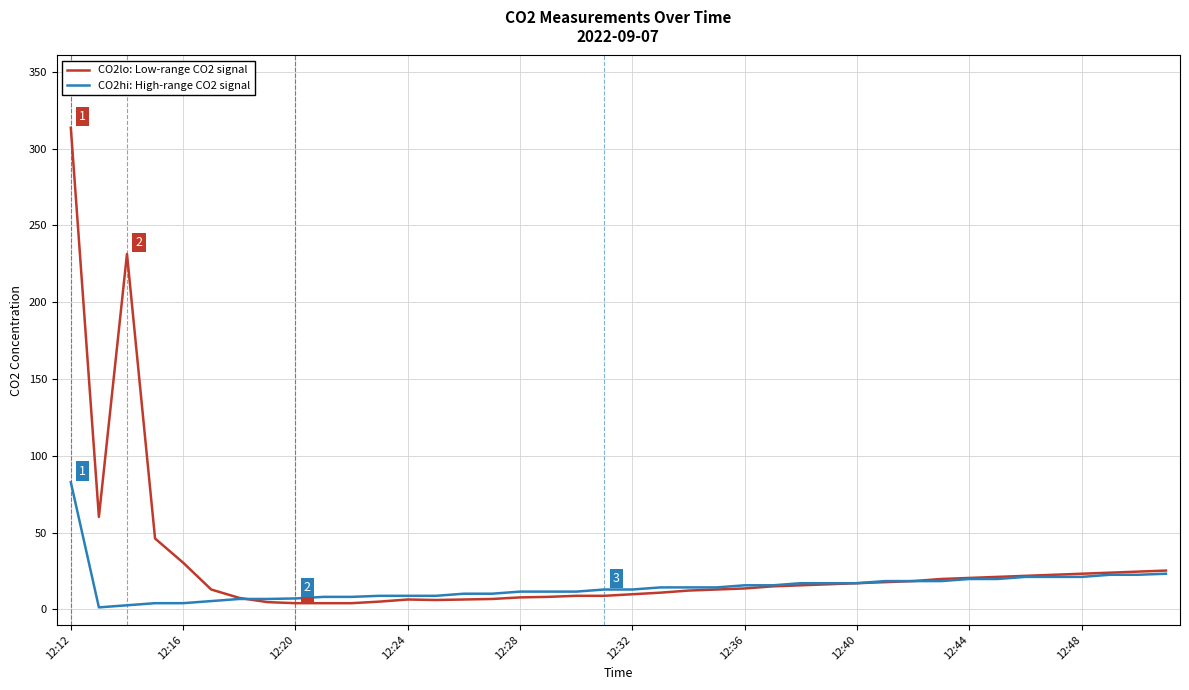

What is the highest value of the CO2hi: High-range CO2 signal series?

82.8